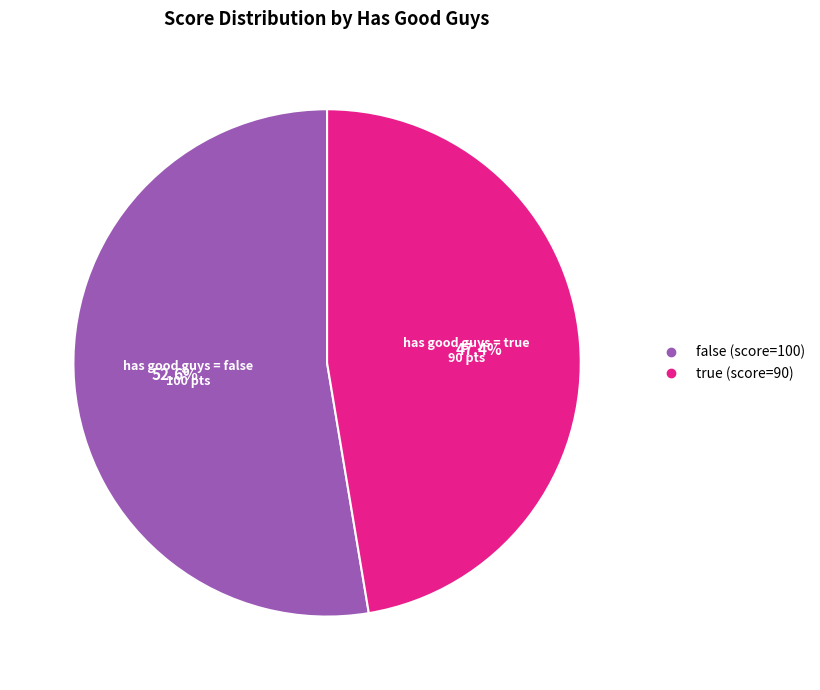

What is the ratio of the value at false (score=100) to the value at true (score=90)?

1.1